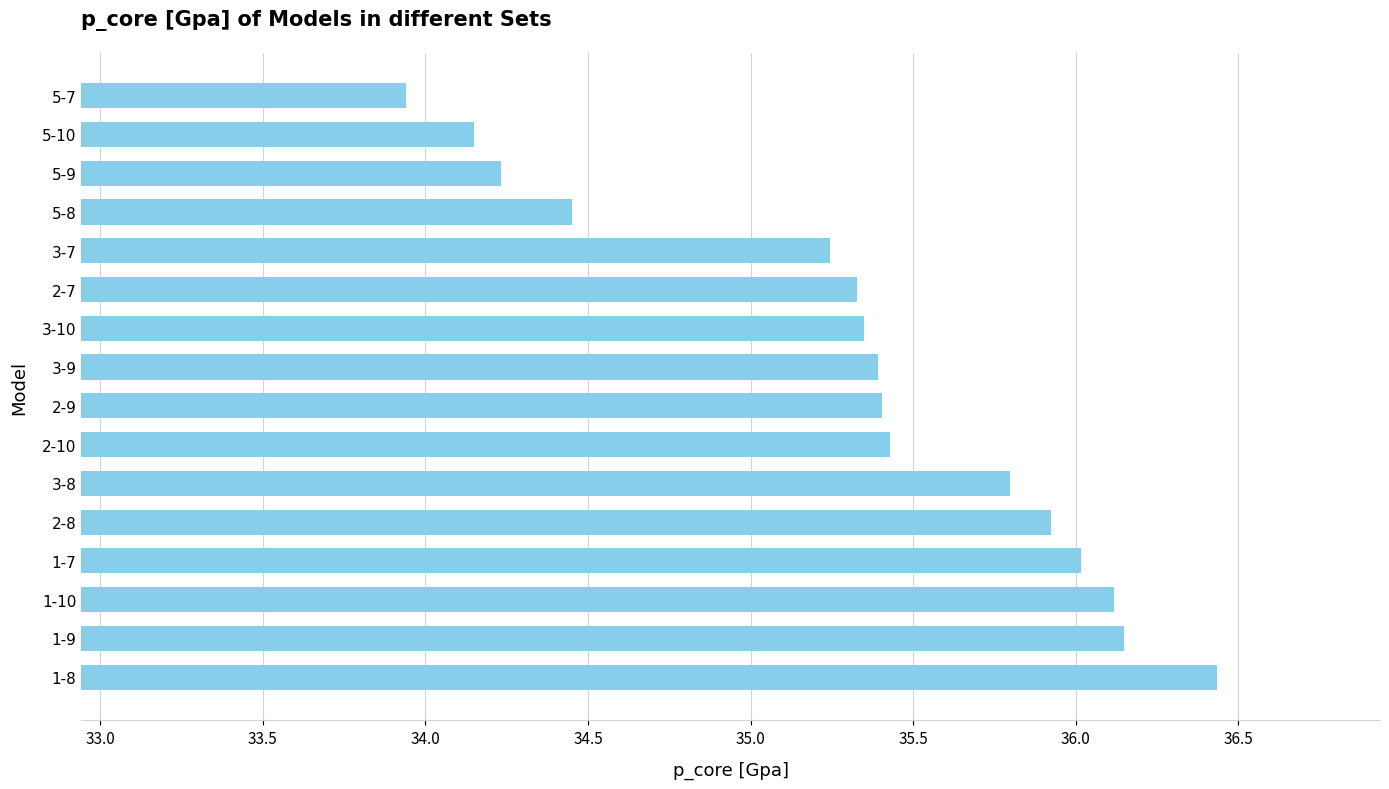

Where is the data nearest to the value 35?

3-7